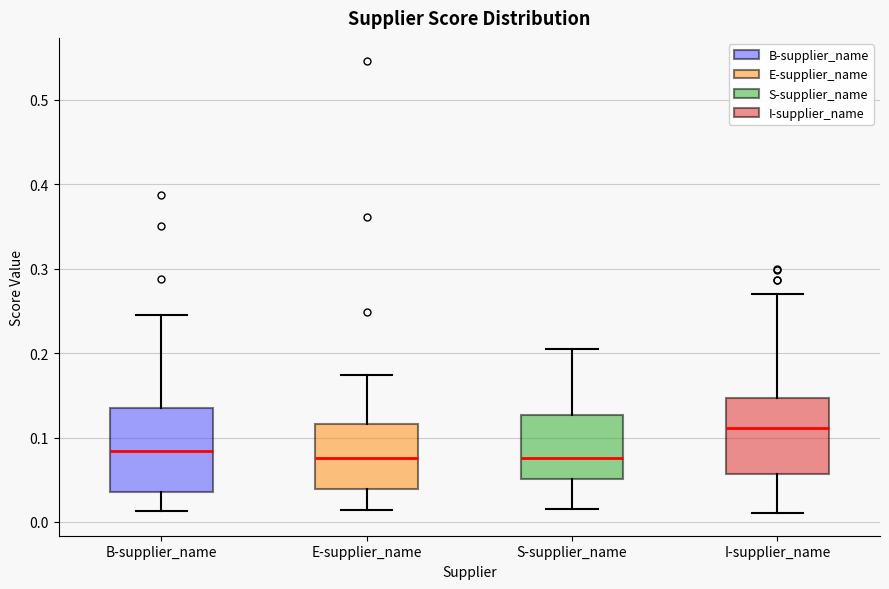

Where does the median line of the box for E-supplier_name sit on the y-axis? The values are not printed on the chart, so give them approximately, as read against the axis.

0.08